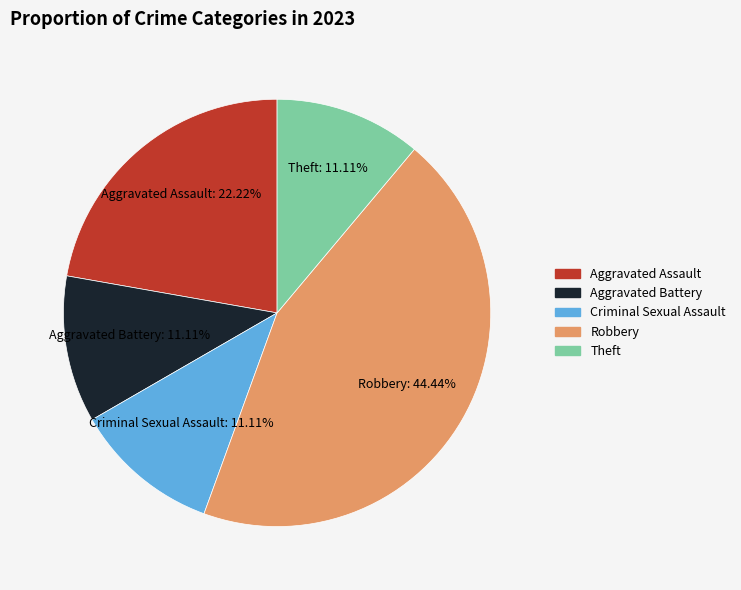

Is Aggravated Battery the majority of the pie?

No